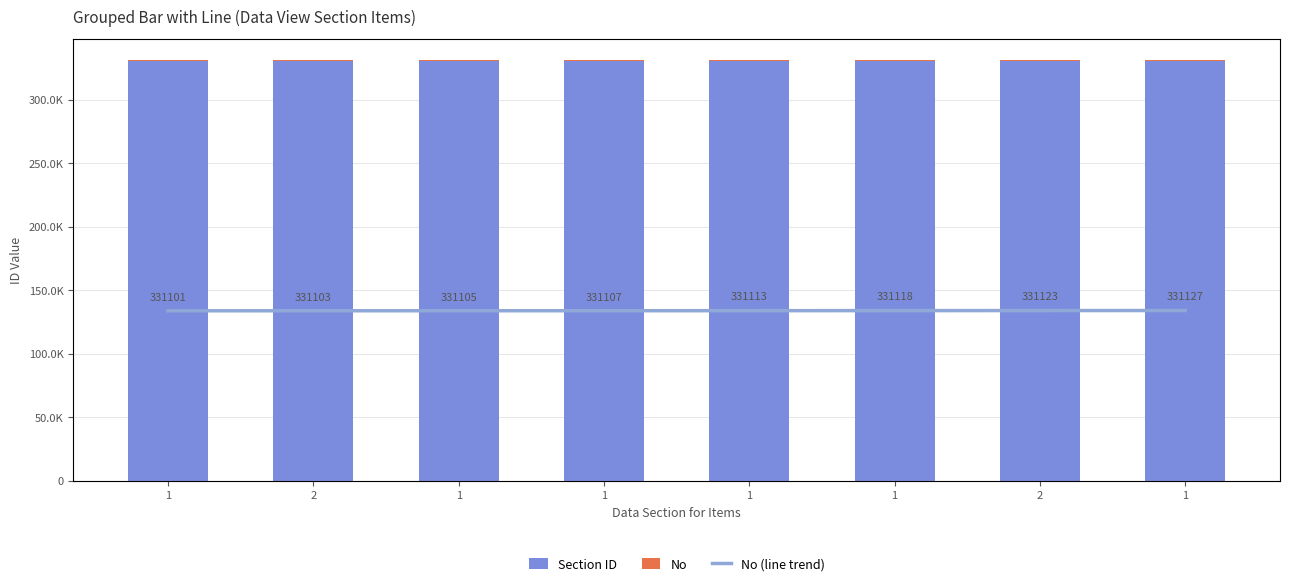

Count the Section ID values in the range 330103 to 330107.

5